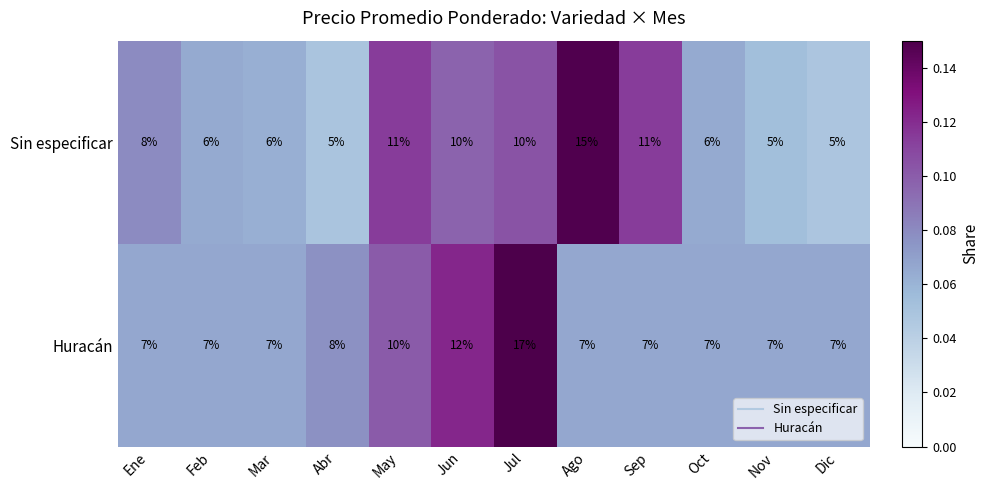

Between Abr and Nov, which series saw the biggest shift?

Huracán